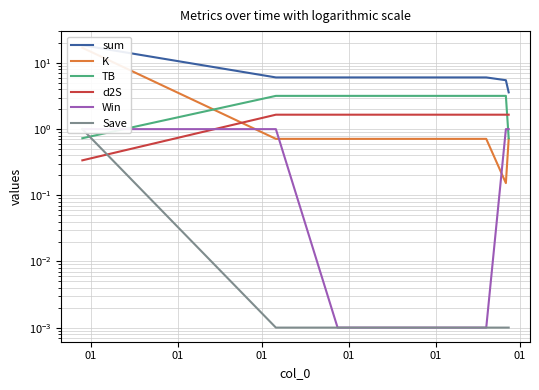

List the labels in order of d2S value, smallest first.

01, 01, 01, 01, 01, 01